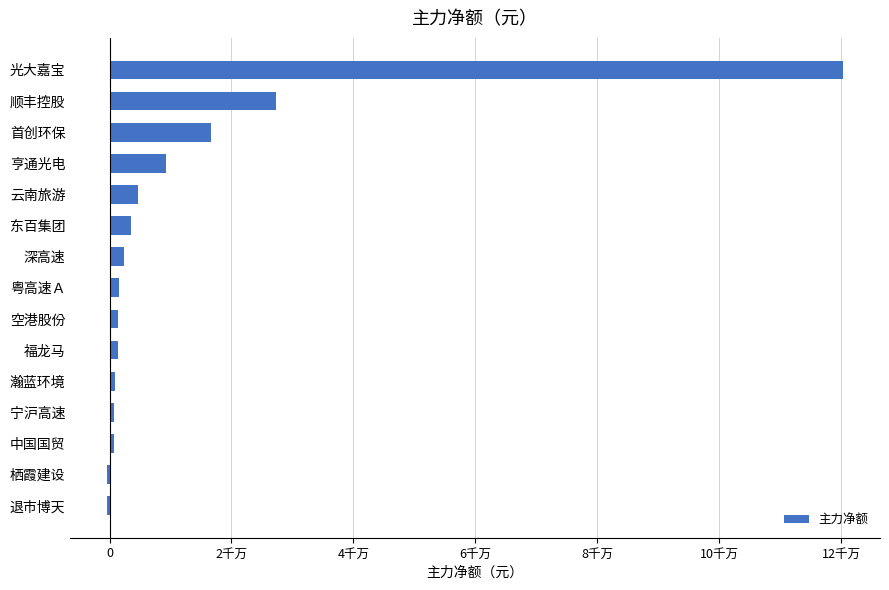

Does the chart contain stacked bars?

No